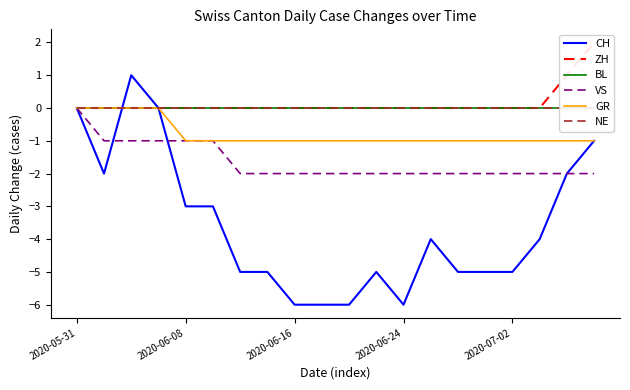

What are all the series names shown in the legend?

CH, ZH, BL, VS, GR, NE